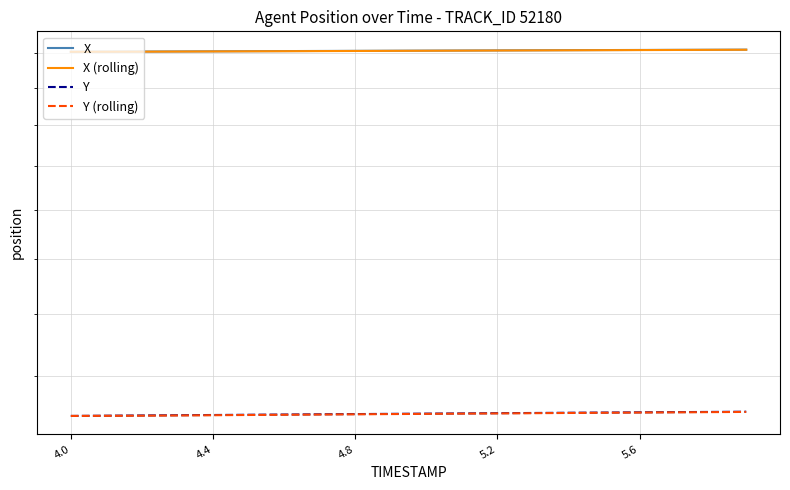

What is the value of the X point at the 6th from the left?

2813.6